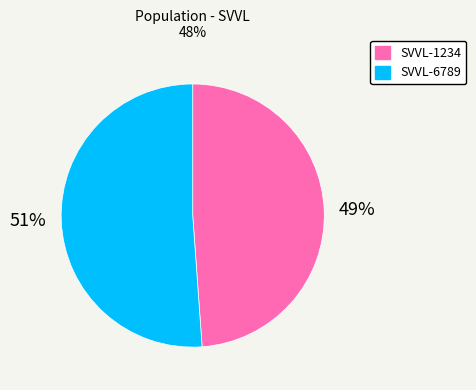

To the nearest percent, what is the combined percentage of SVVL-6789 and SVVL-1234?

100%